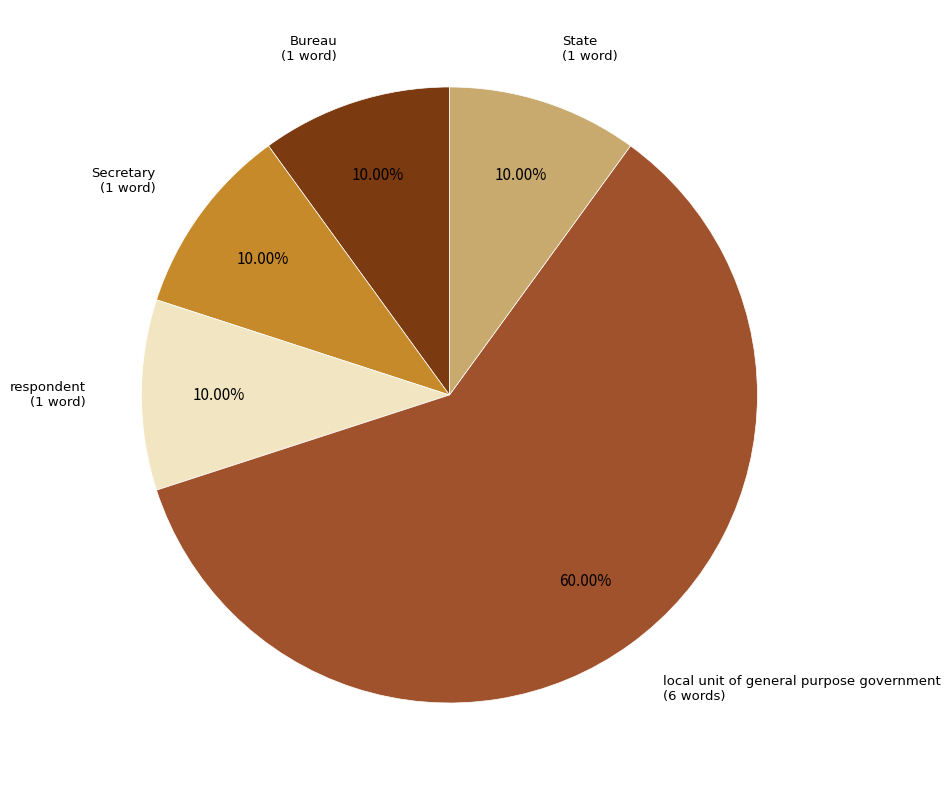

Does any single category account for the majority?

Yes